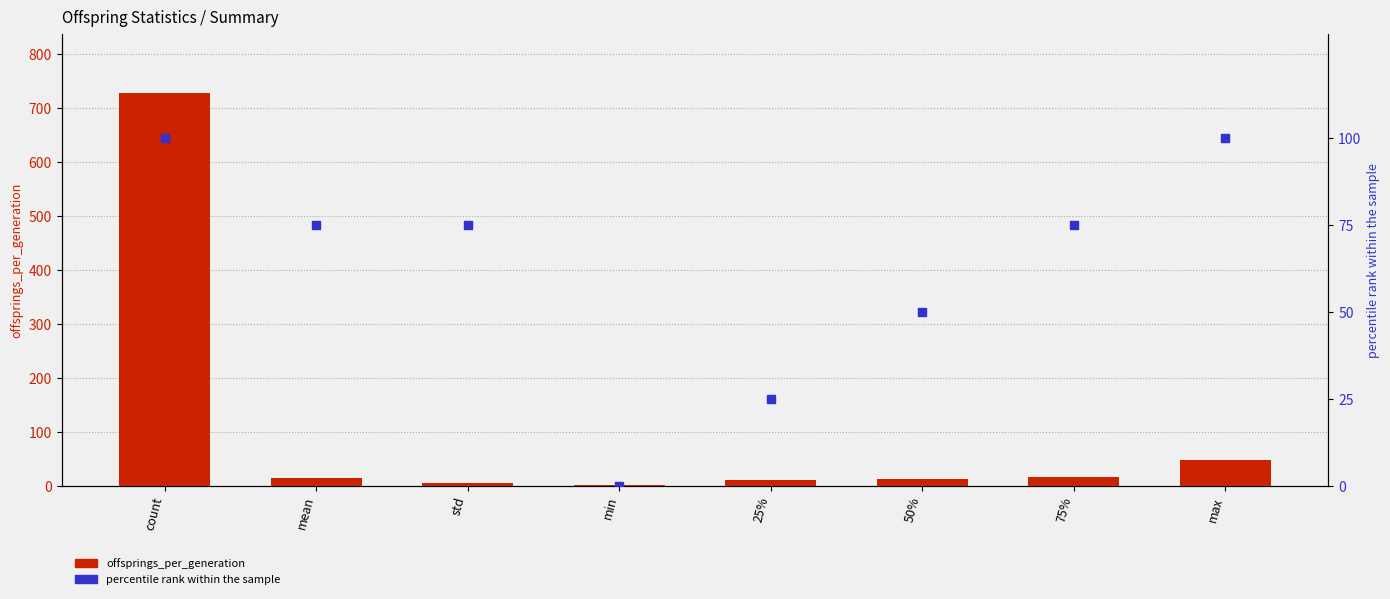

At which category is the sum across all series the highest?

count